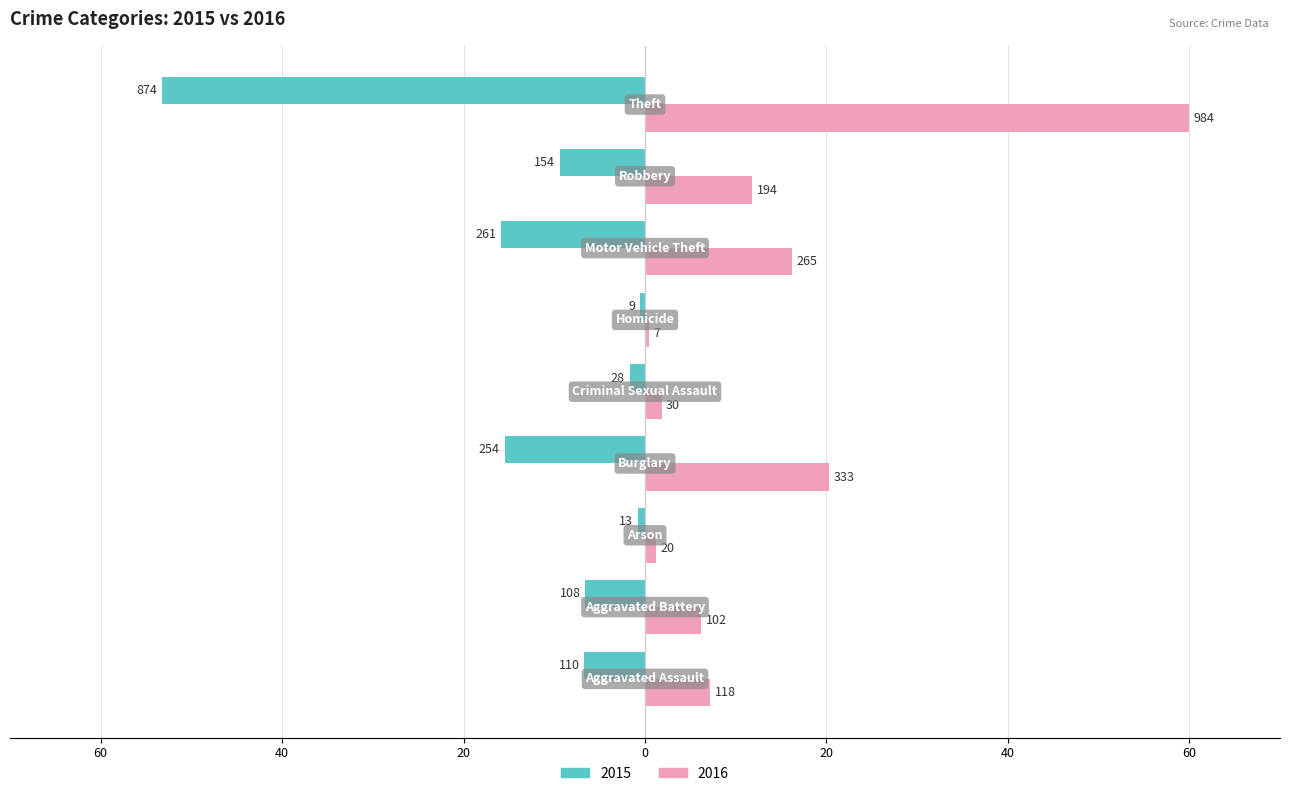

What is the value of the 2015 bar at the 4th from the left?

-15.5